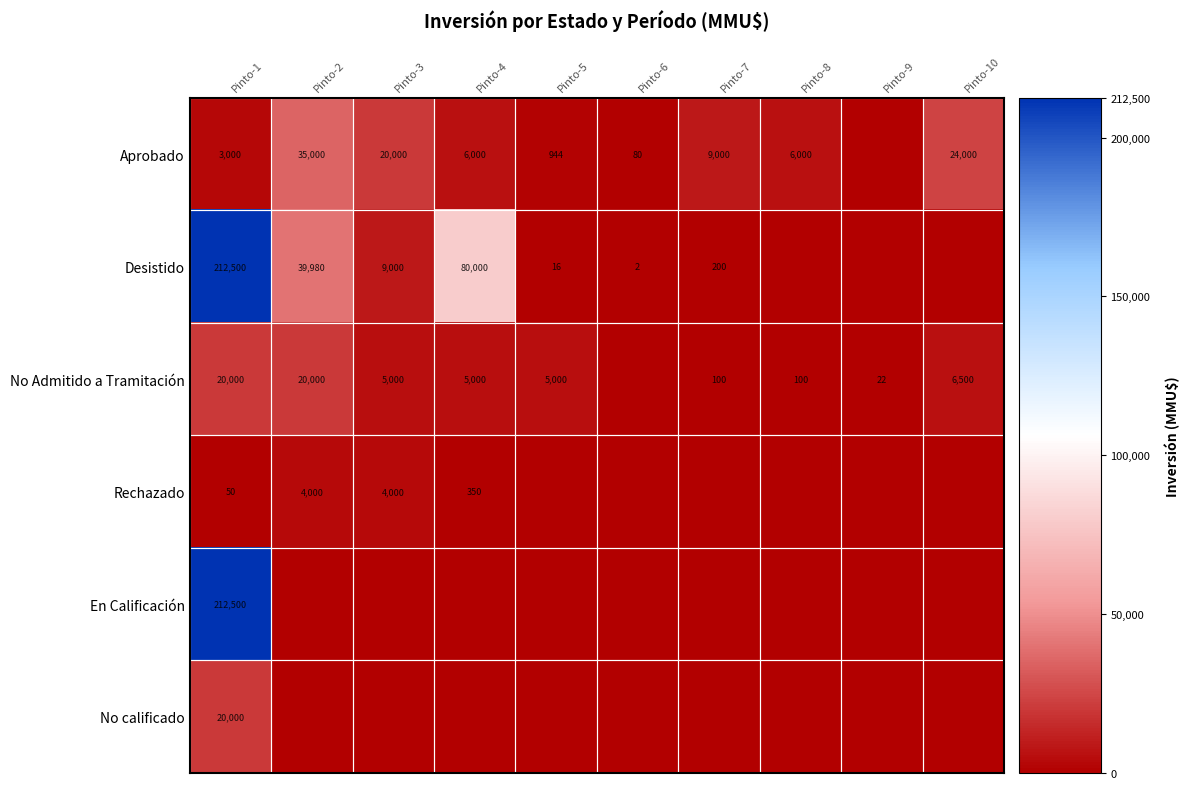

The Aprobado series shows 6000 at Pinto-8. True or false?

True